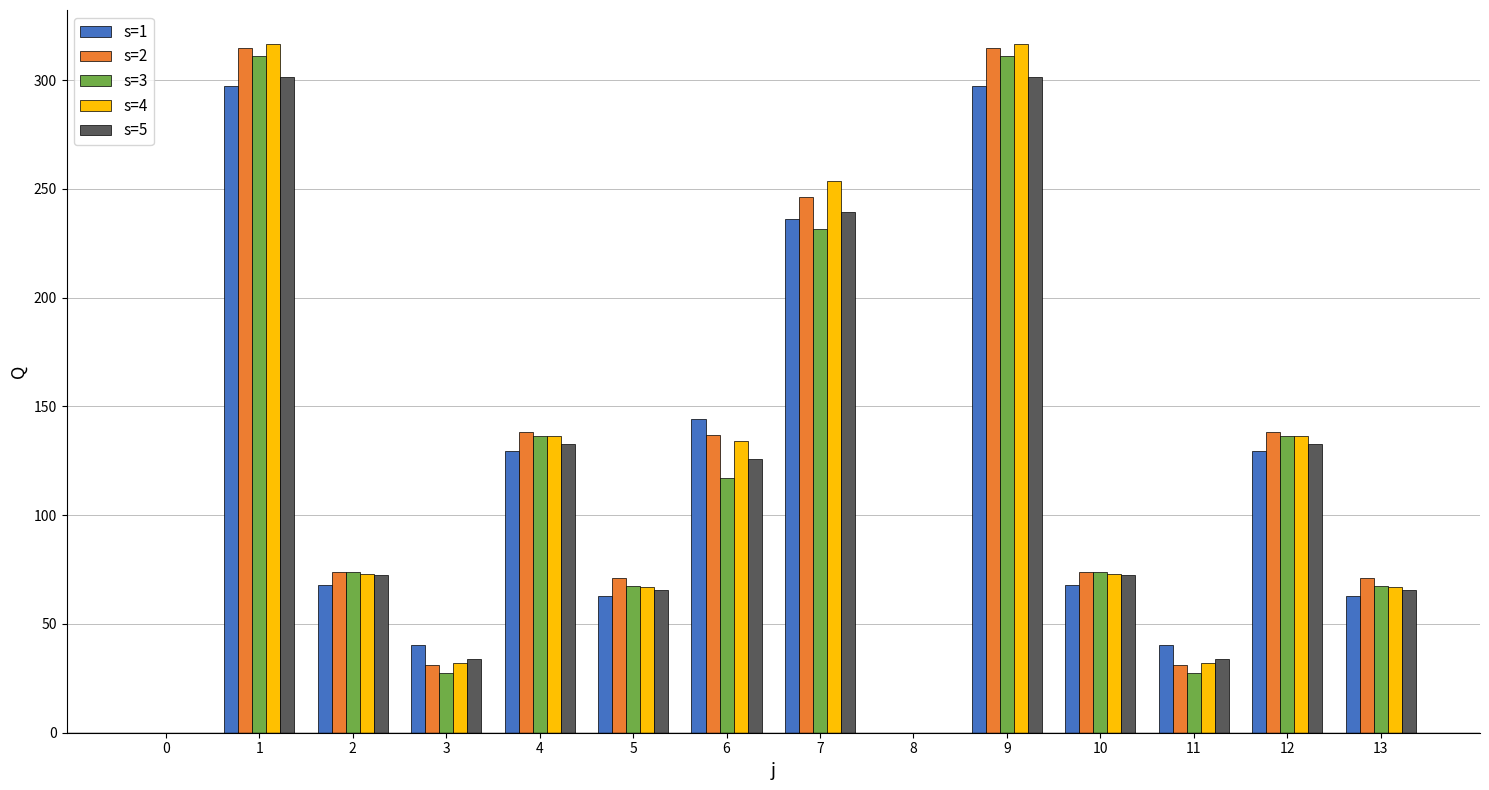

What is the sum of all s=1 values?

1575.2